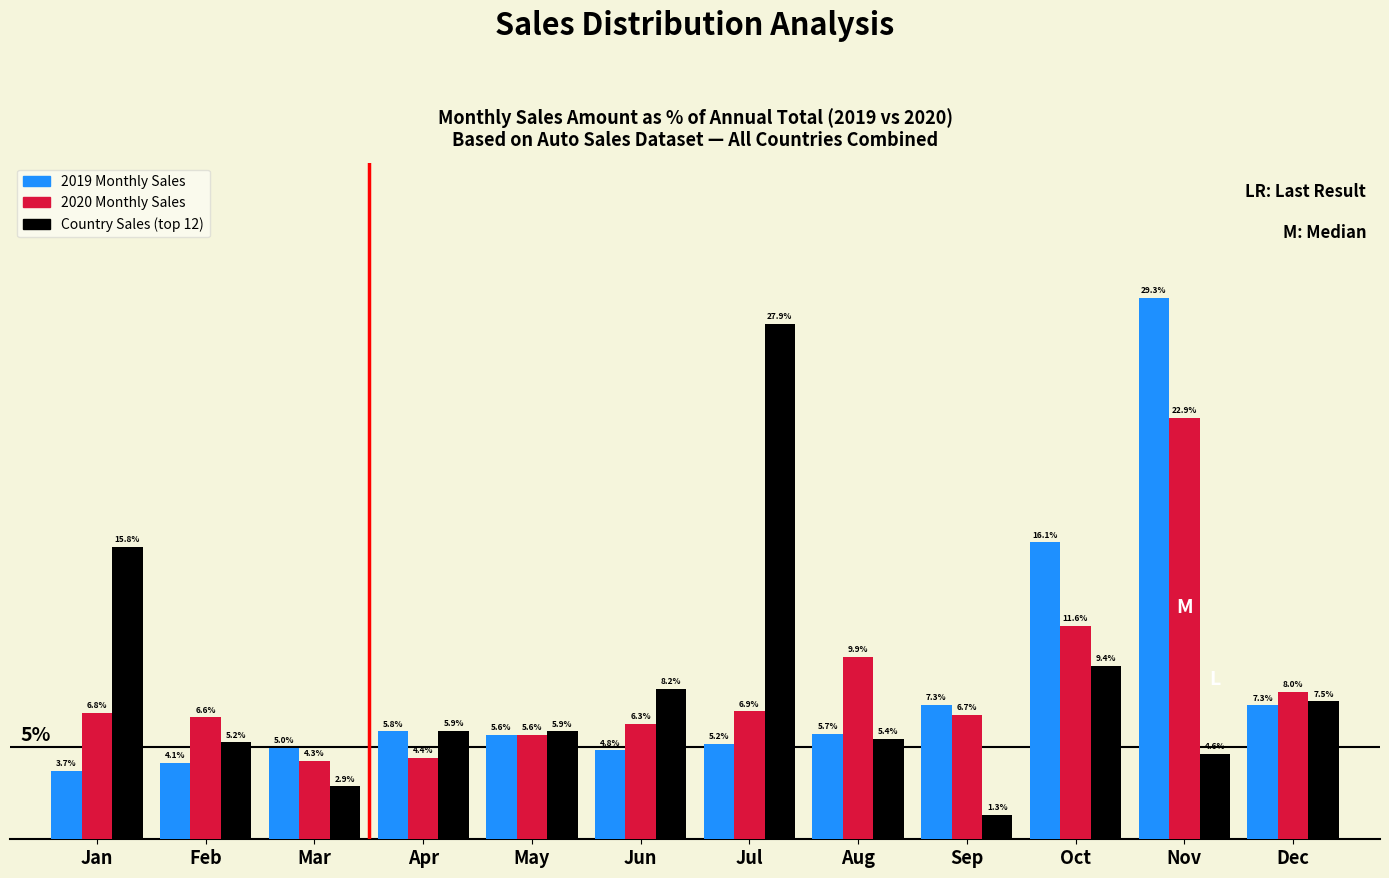

At Mar, list the series in order from largest to smallest.

2019 Monthly Sales, 2020 Monthly Sales, Country Sales (top 12)